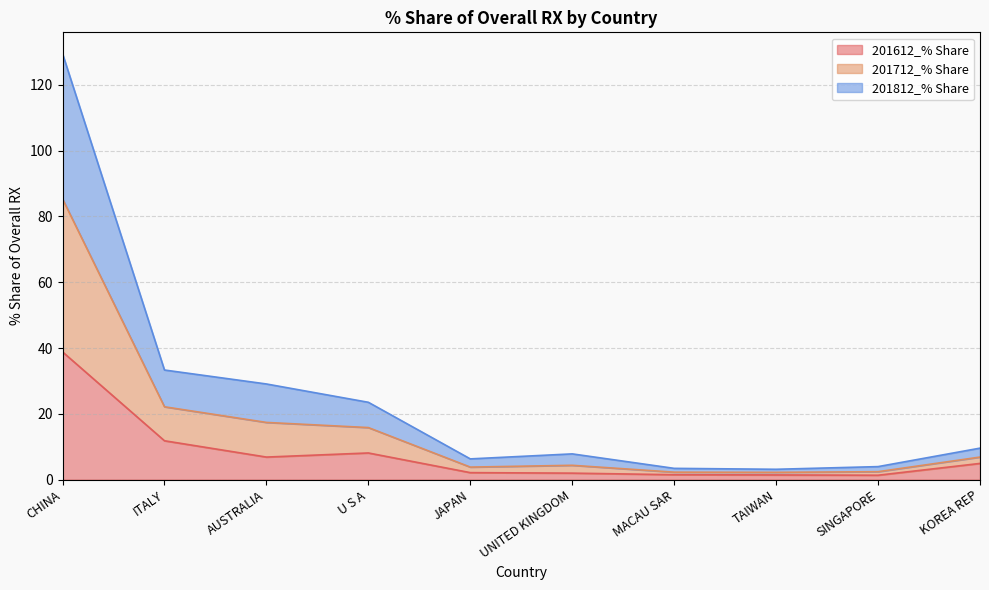

What is the total value across all series at ITALY?

33.3